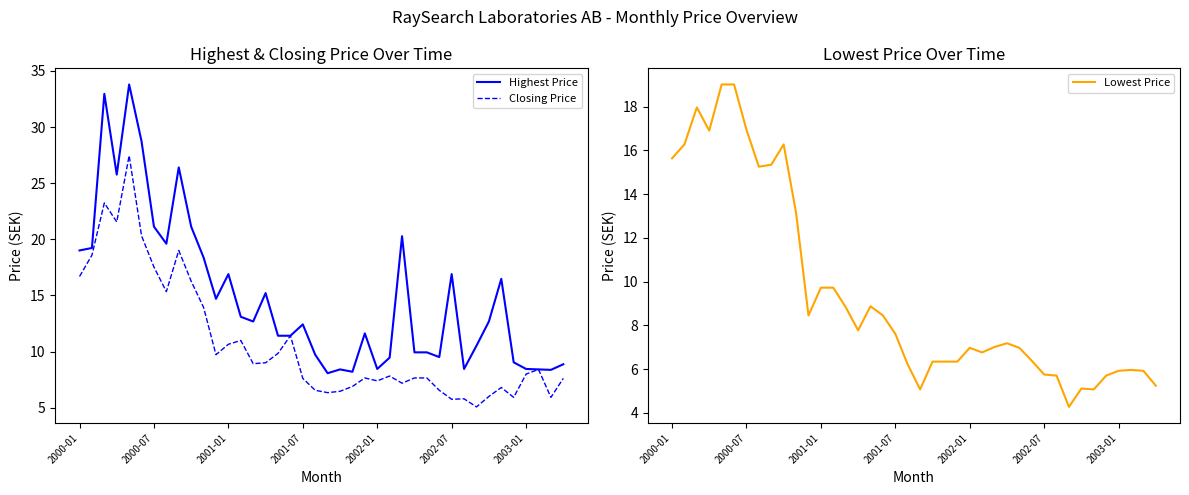

How many values in the Lowest Price series are below 7?

19